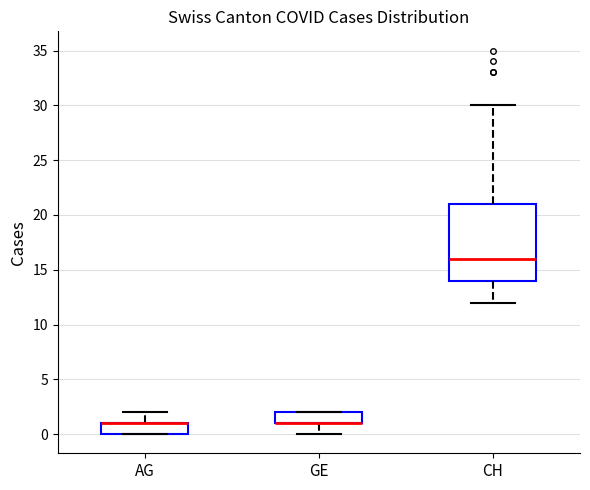

Where is the upper edge of the box for GE on the y-axis? The values are not printed on the chart, so give them approximately, as read against the axis.

2